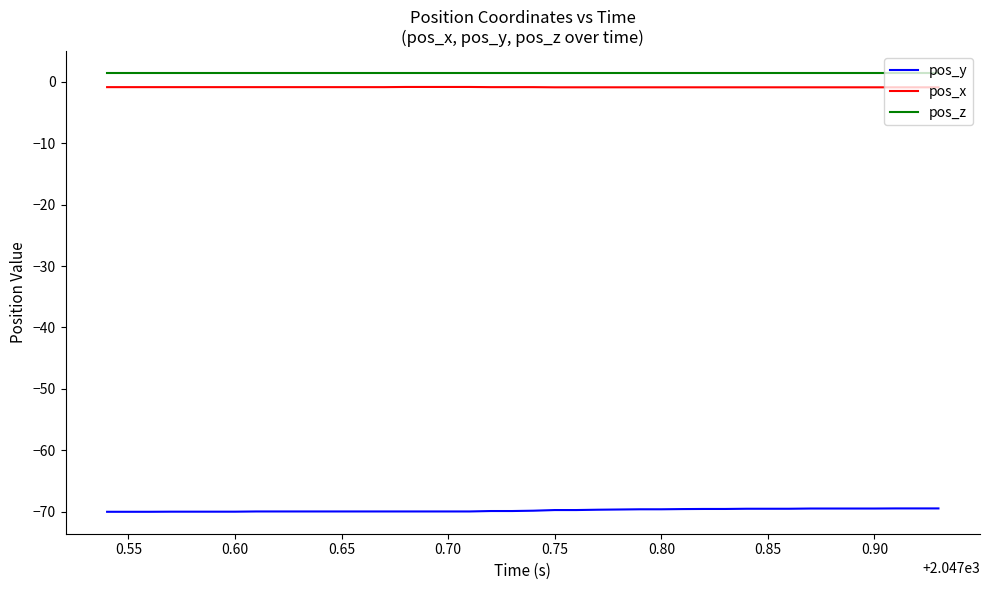

What is the difference between the maximum and second lowest values in the pos_x series?

0.1